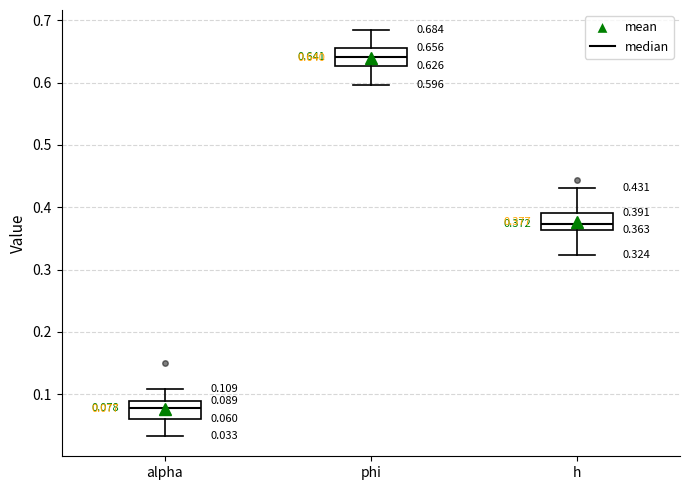

Which box has the highest median line?

phi